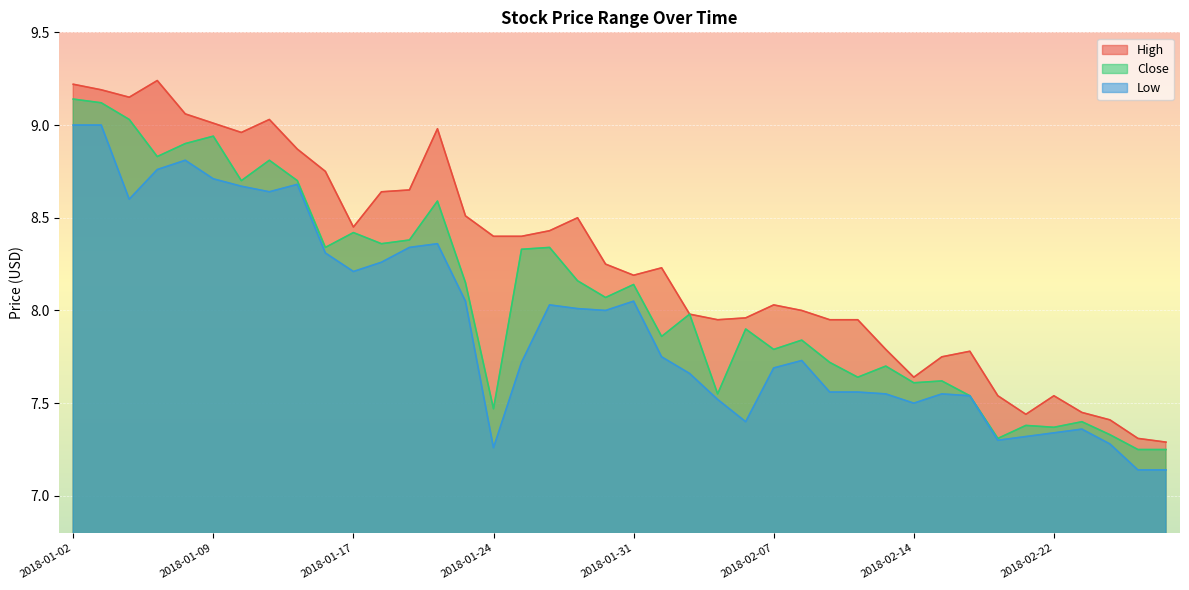

At which label does High first exceed 8?

2018-01-02